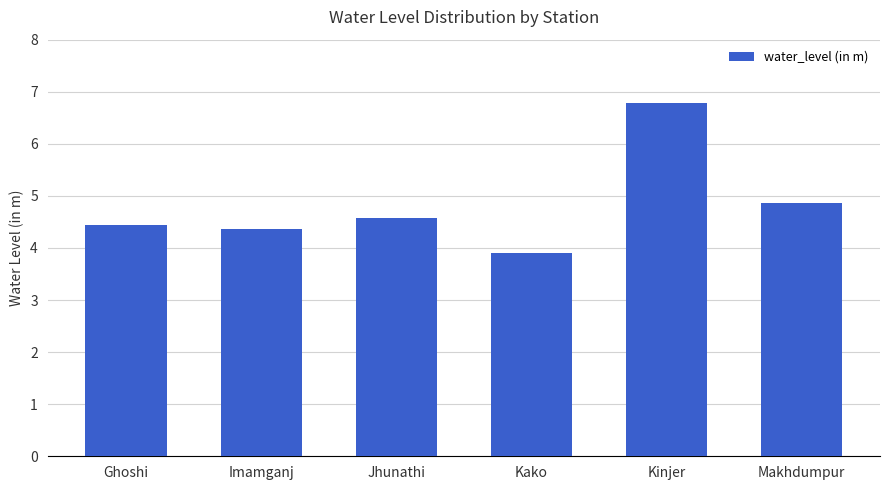

The value at Kako is 3.9. True or false?

True